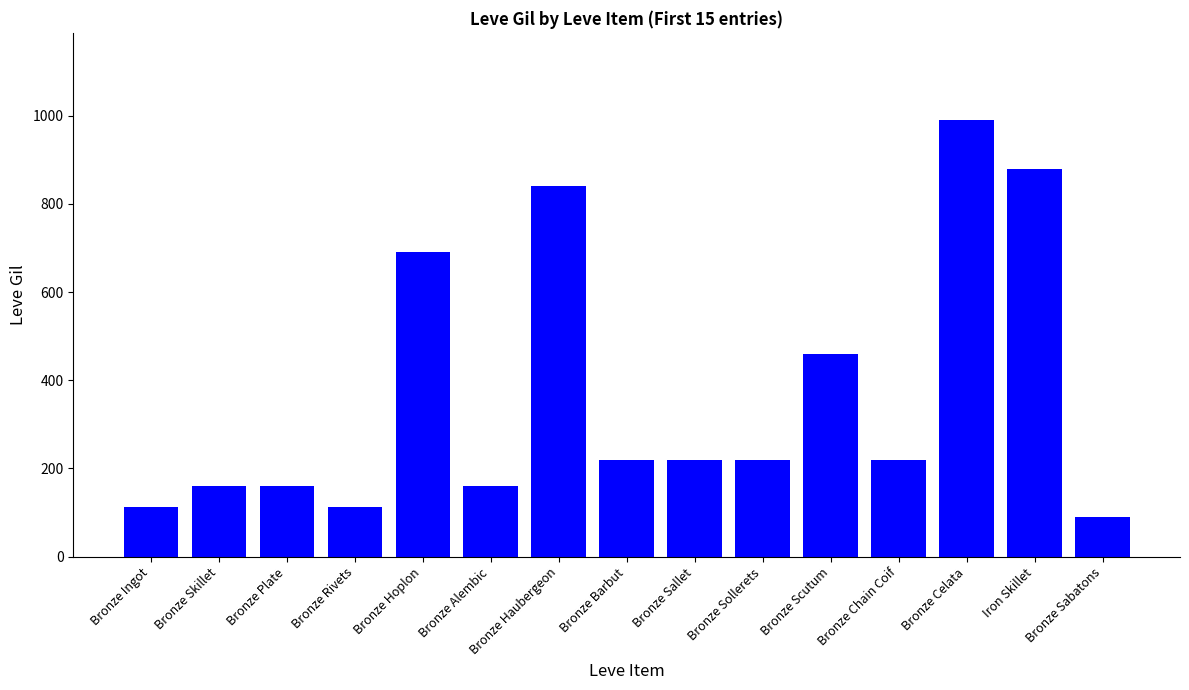

What position from the left is Bronze Skillet?

2